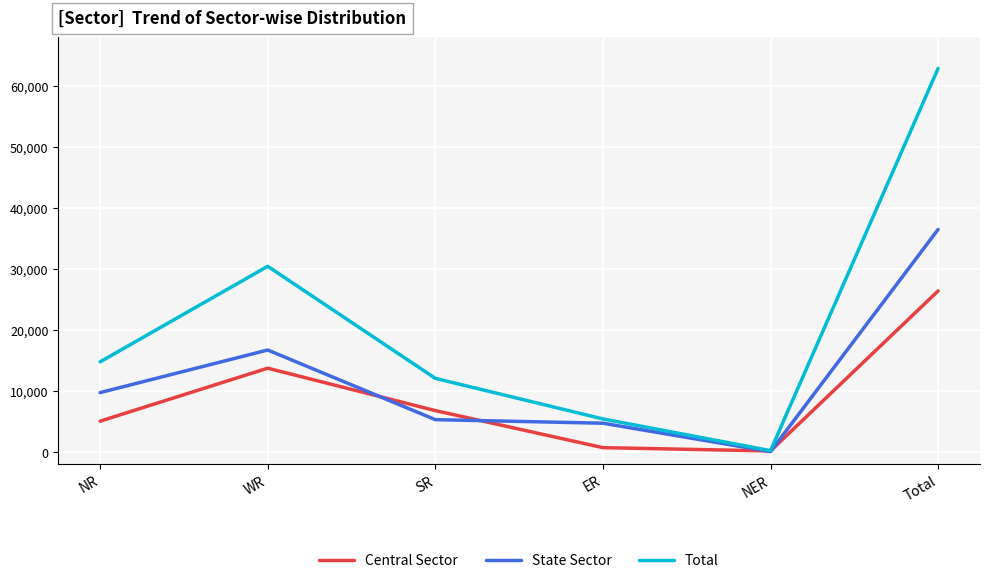

What position from the right is NR?

6